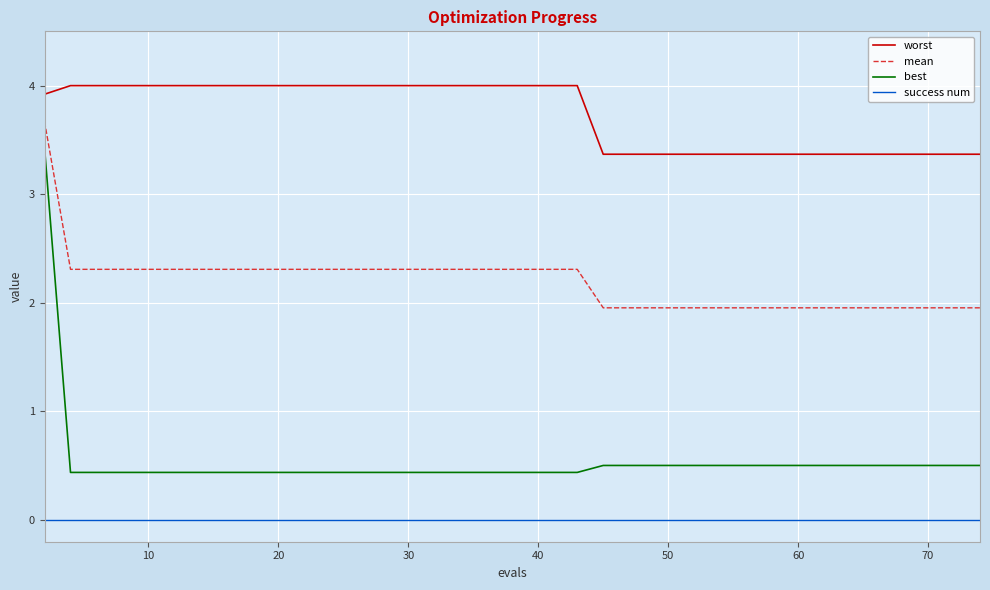

Which series has the largest total across all categories?

worst